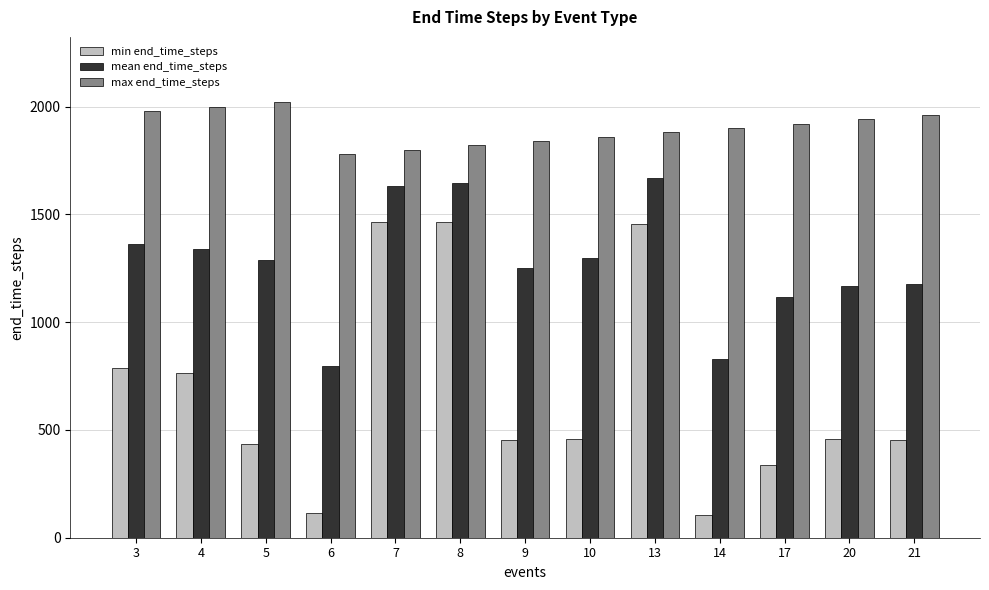

Which series has the widest spread of values?

min end_time_steps